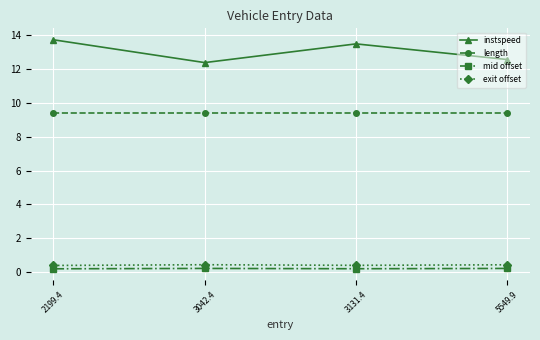

At how many categories does at least one series exceed 12?

4